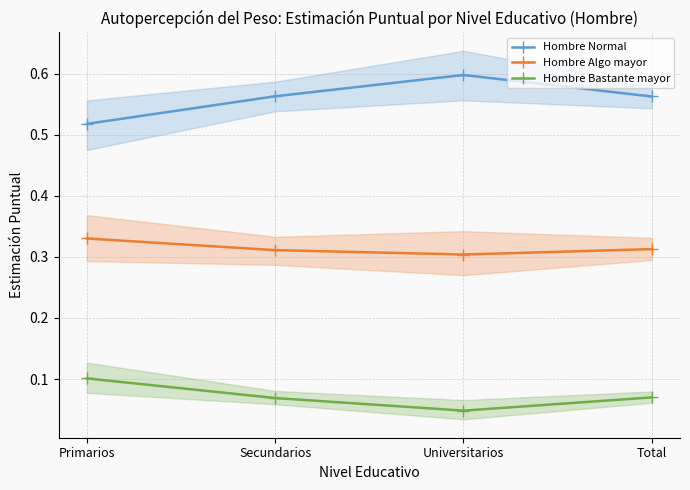

True or false: Hombre Bastante mayor and Hombre Algo mayor cross at least once.

False